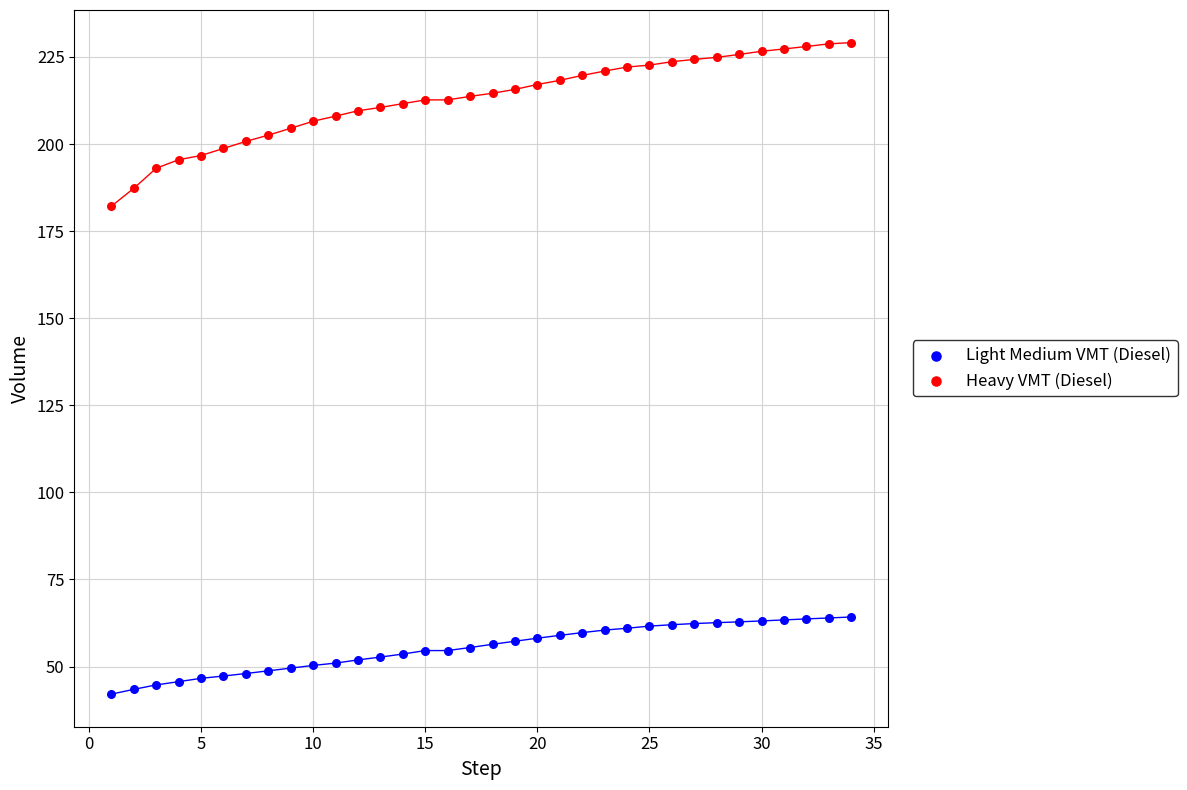

Which series contains the lowest Y value?

Light Medium VMT (Diesel)